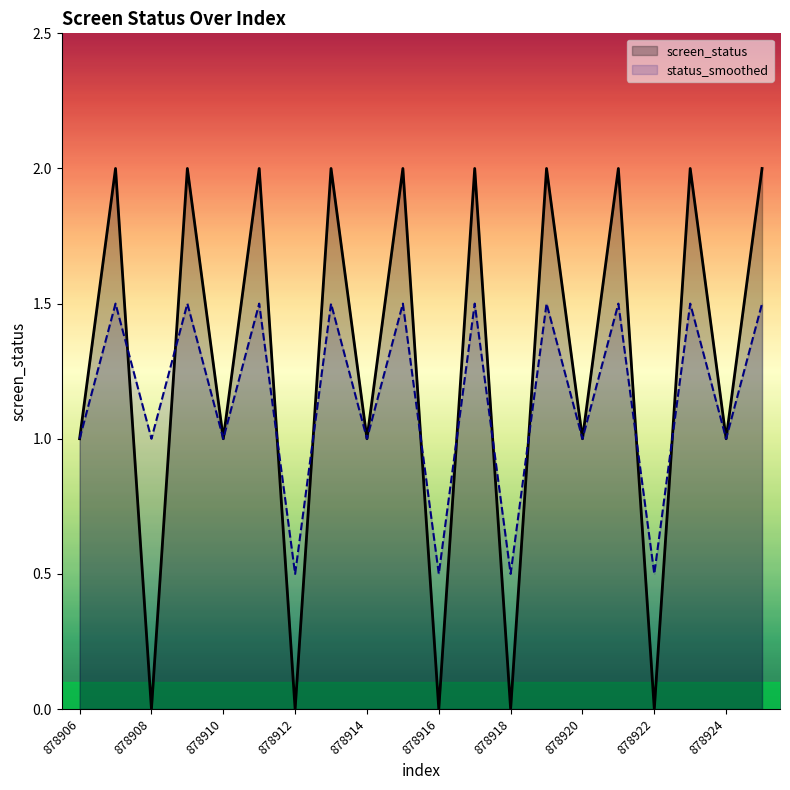

What is the difference between the maximum and minimum values in the status_smoothed series?

1.0